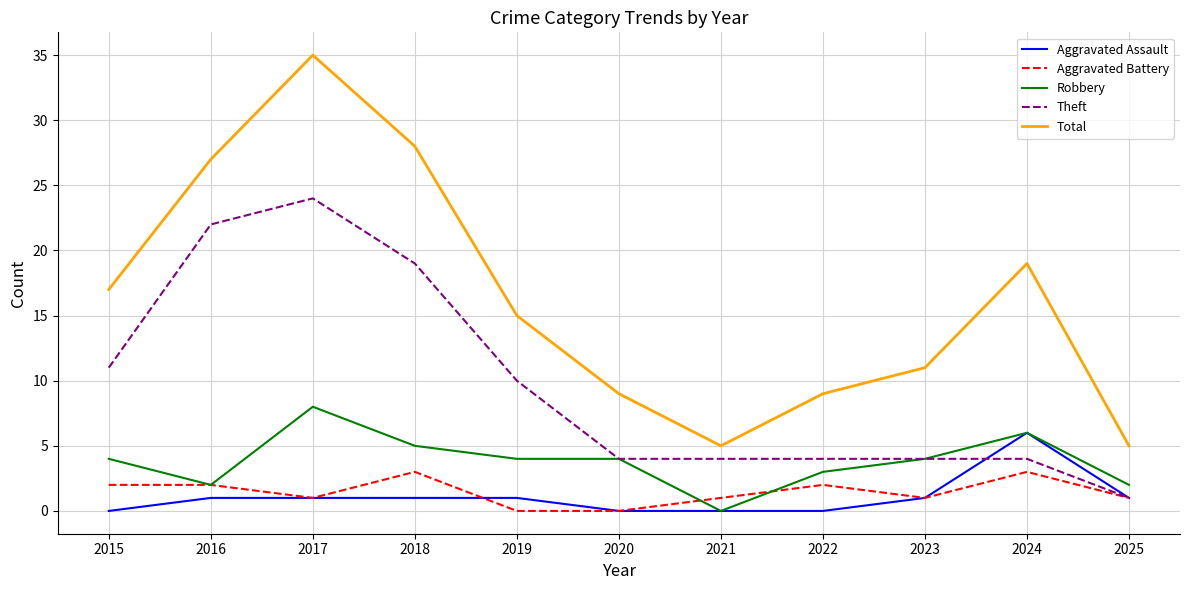

Reading left to right, transcribe all the data shown in this chart.

Aggravated Assault: 0	1	1	1	1	0	0	0	1	6	1
Aggravated Battery: 2	2	1	3	0	0	1	2	1	3	1
Robbery: 4	2	8	5	4	4	0	3	4	6	2
Theft: 11	22	24	19	10	4	4	4	4	4	1
Total: 17	27	35	28	15	9	5	9	11	19	5